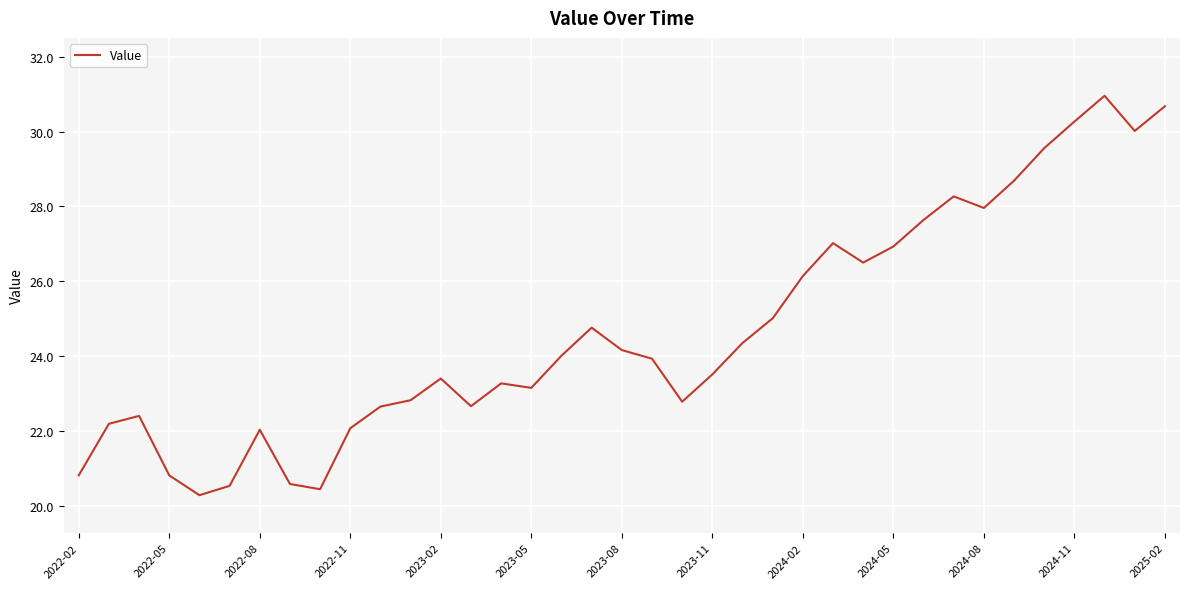

What is the difference between the maximum and minimum values?

10.7